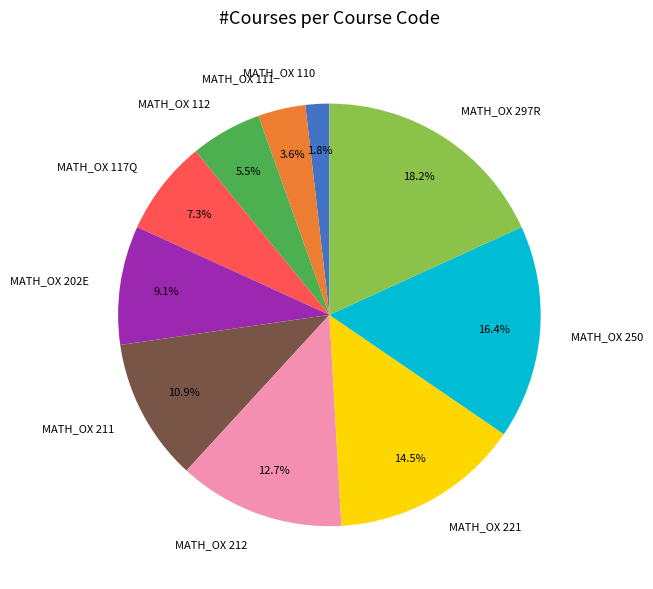

Which has a higher value, MATH_OX 250 or MATH_OX 211?

MATH_OX 250